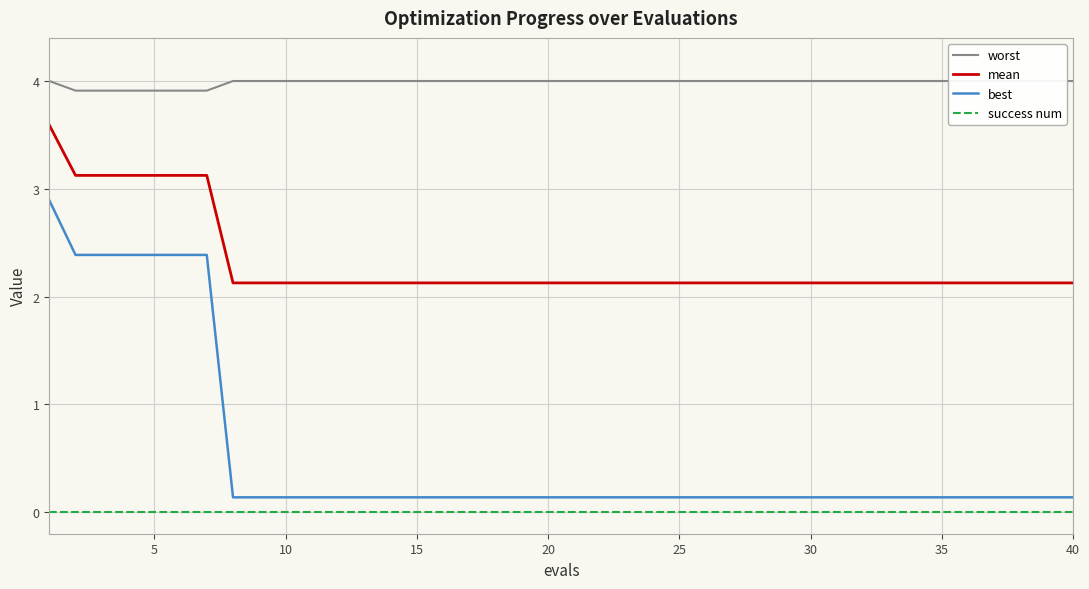

True or false: best and mean intersect in this chart.

False